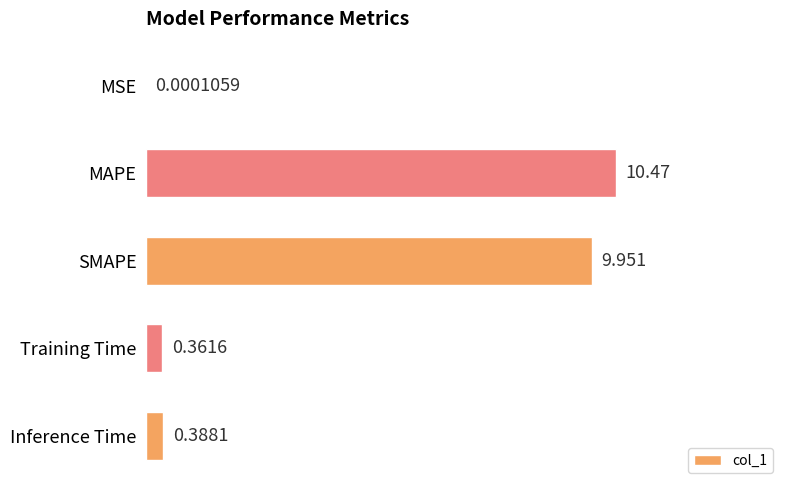

Between Inference Time and Training Time, which is larger?

Inference Time